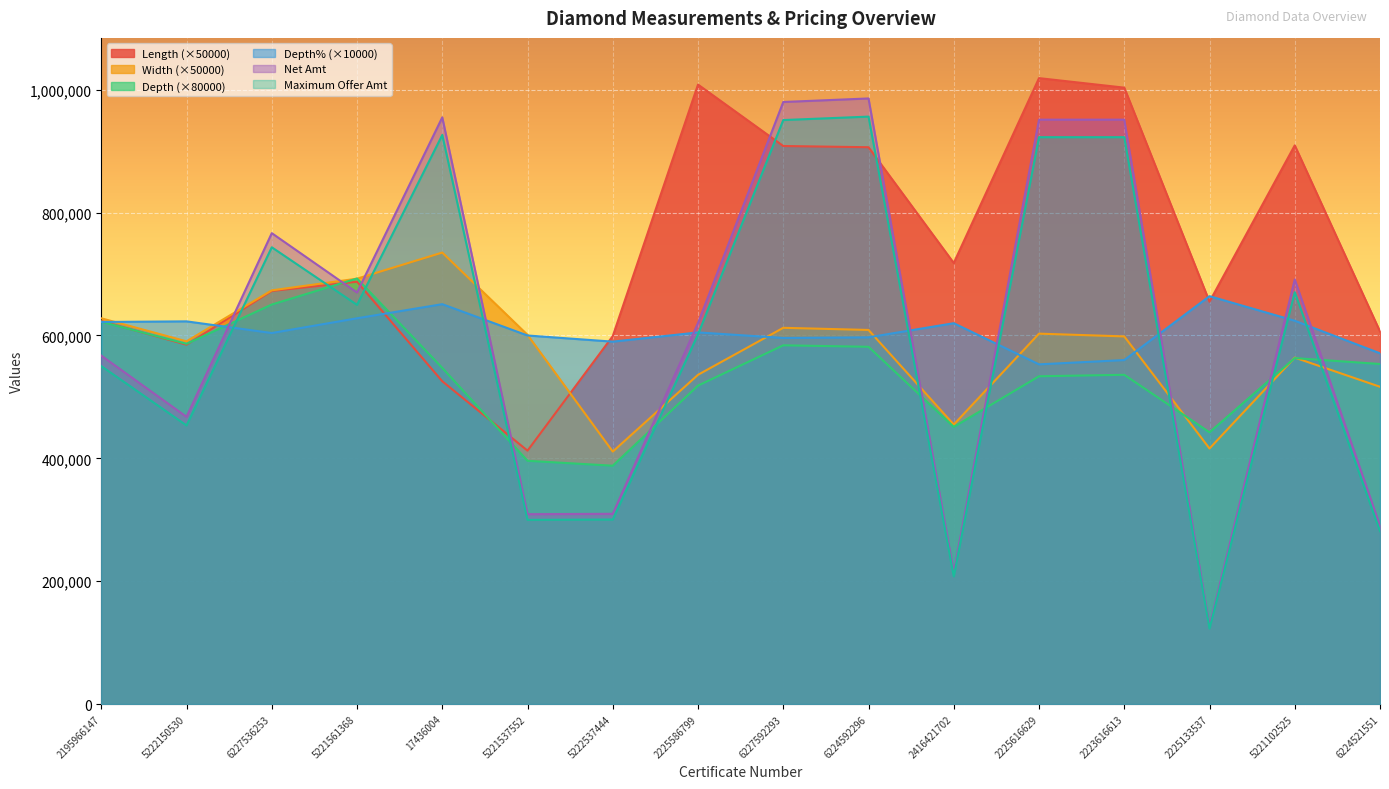

How many intersections are there between Width and Net Amt?

10